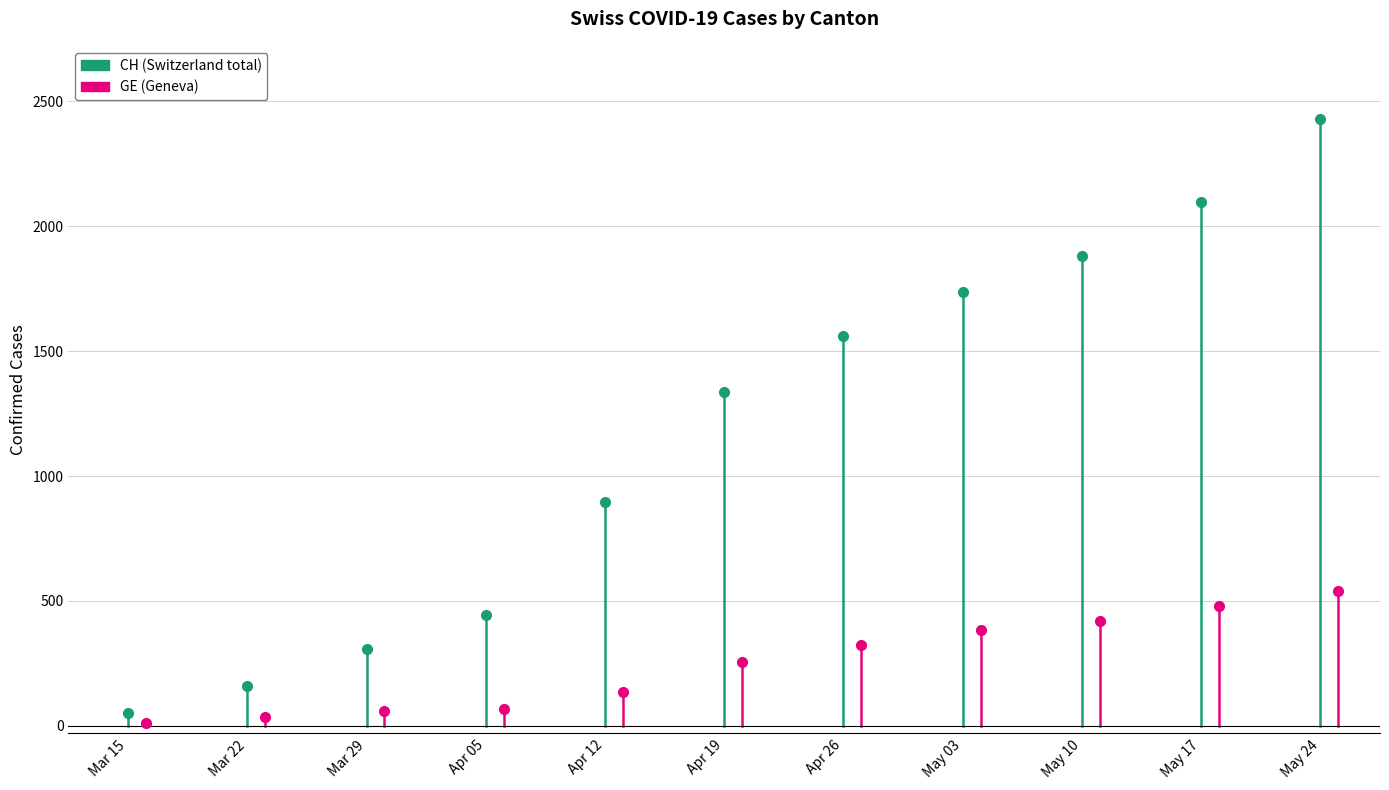

Which series changed the most between Mar 15 and Mar 22?

CH